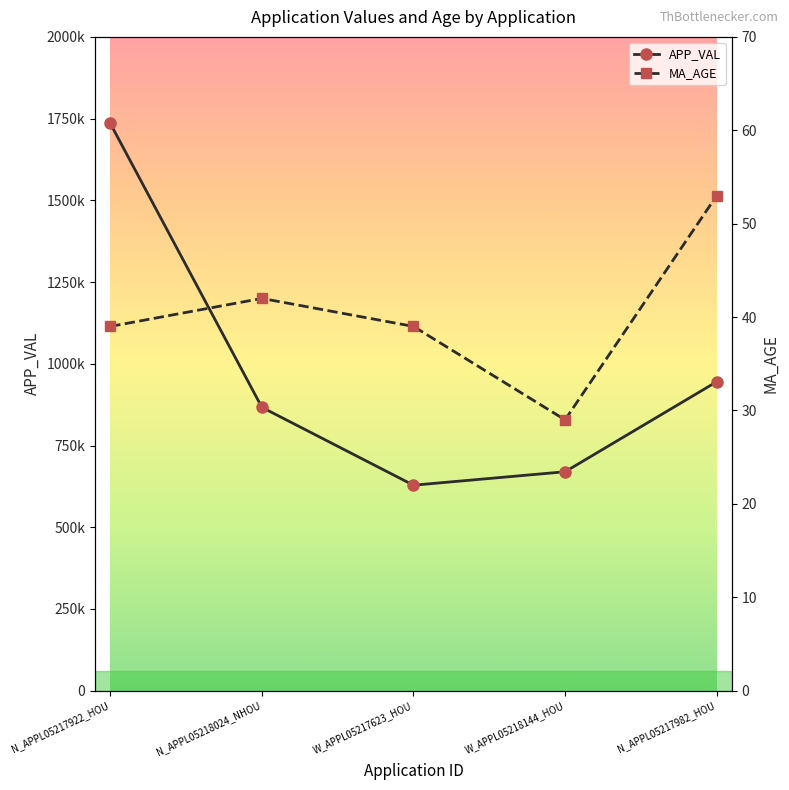

Which series has the largest range (max minus min)?

APP_VAL